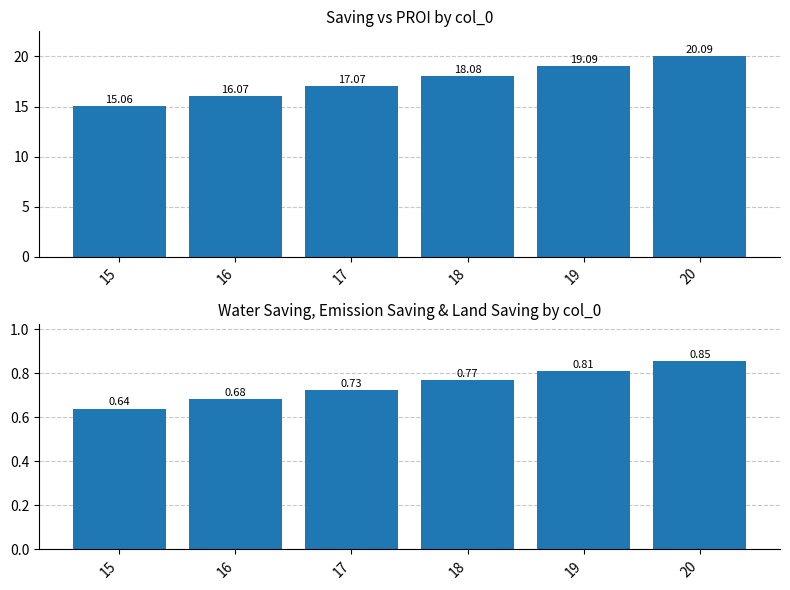

Is it true that Water Saving equals 1.2 at 18?

False